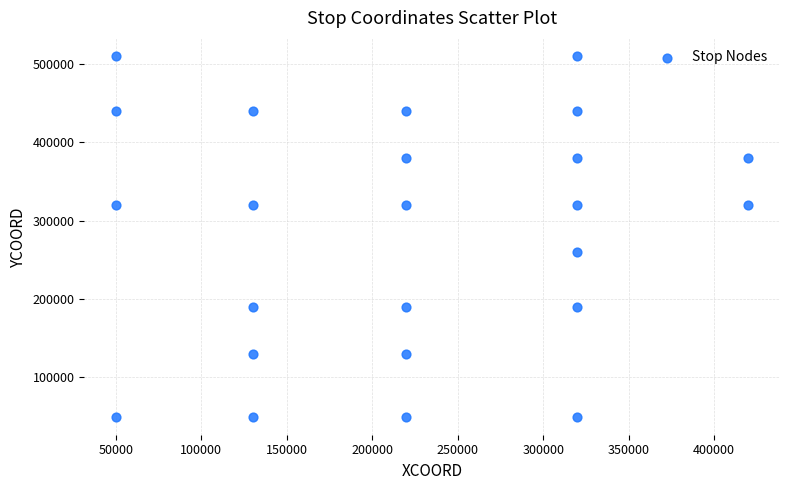

What Y value in the scatter plot is closest to 280000?

260000